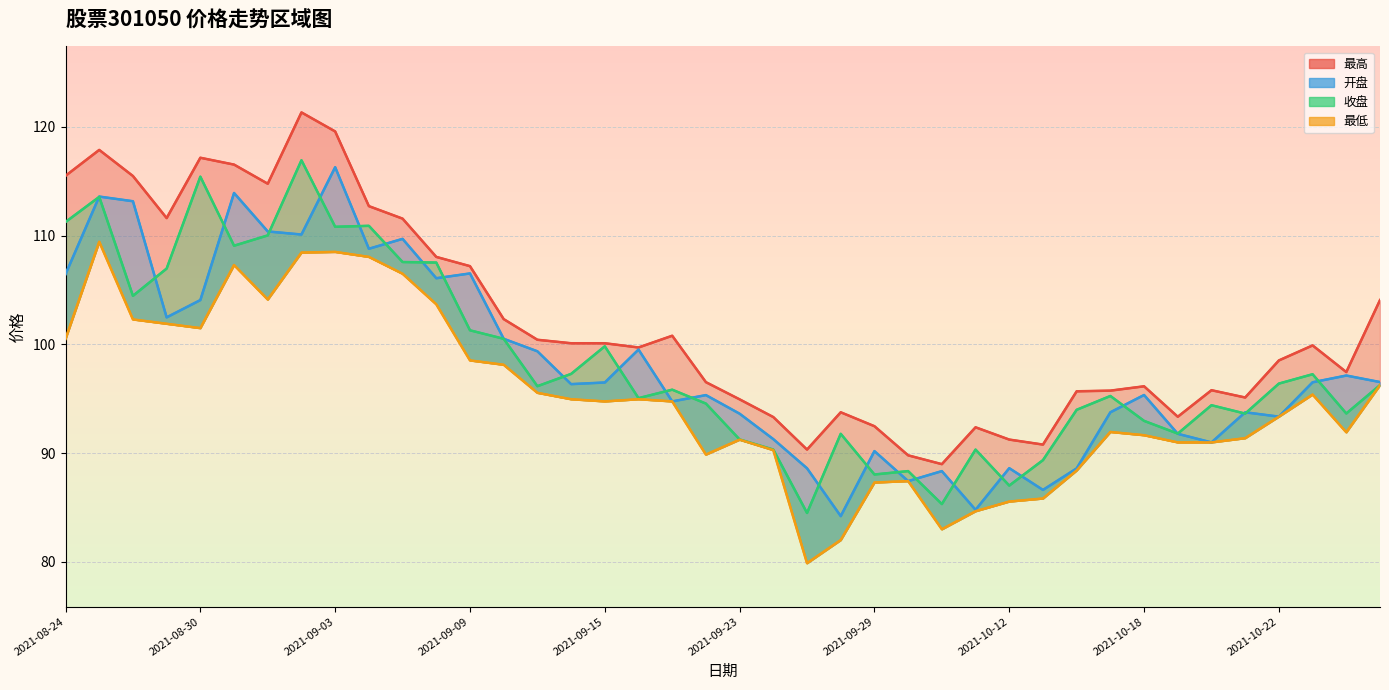

What are all the series names shown in the legend?

最高, 开盘, 收盘, 最低